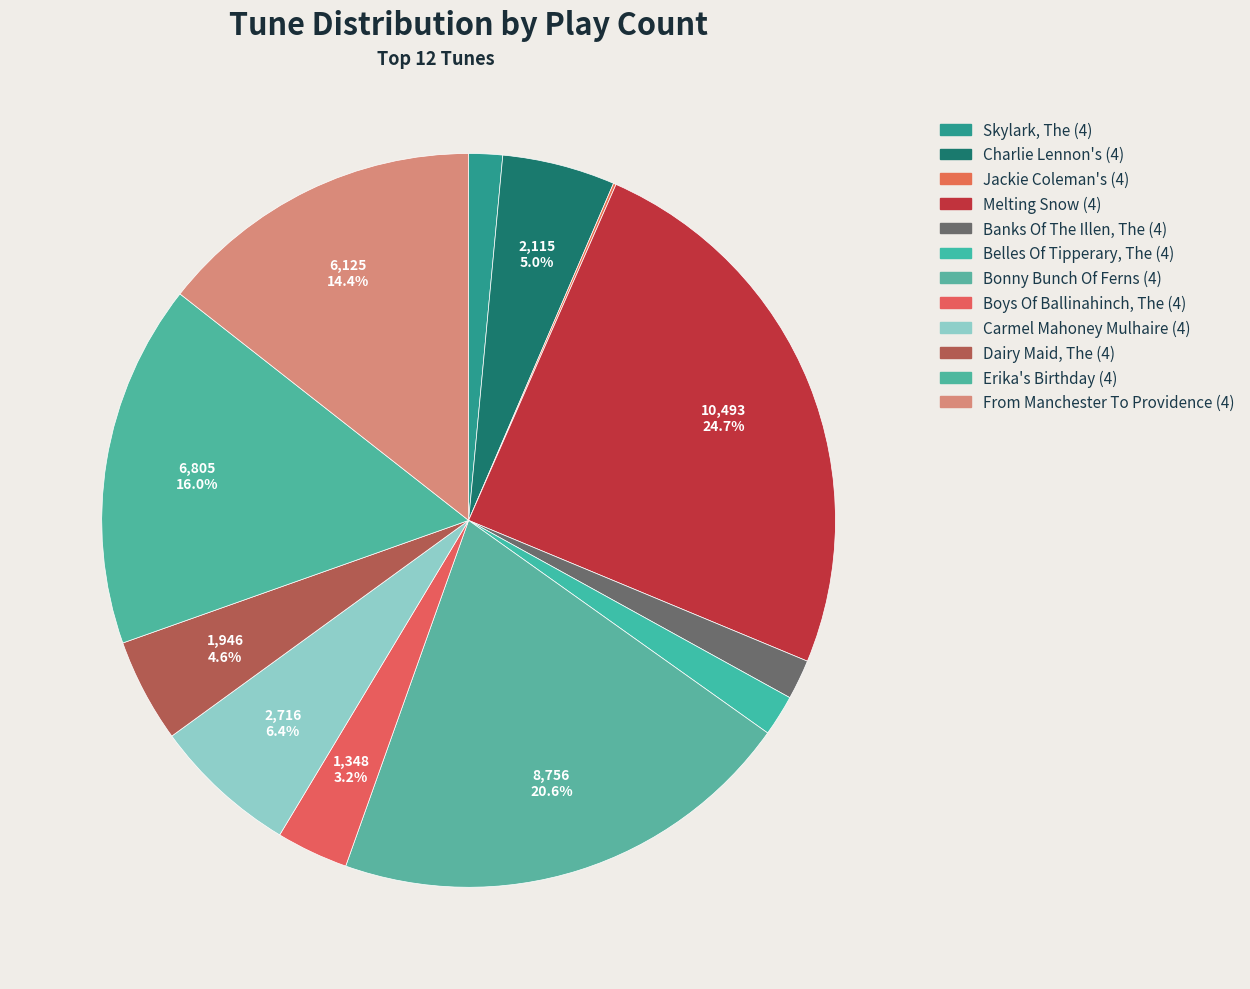

Which slice is the smallest?

Jackie Coleman's (4)